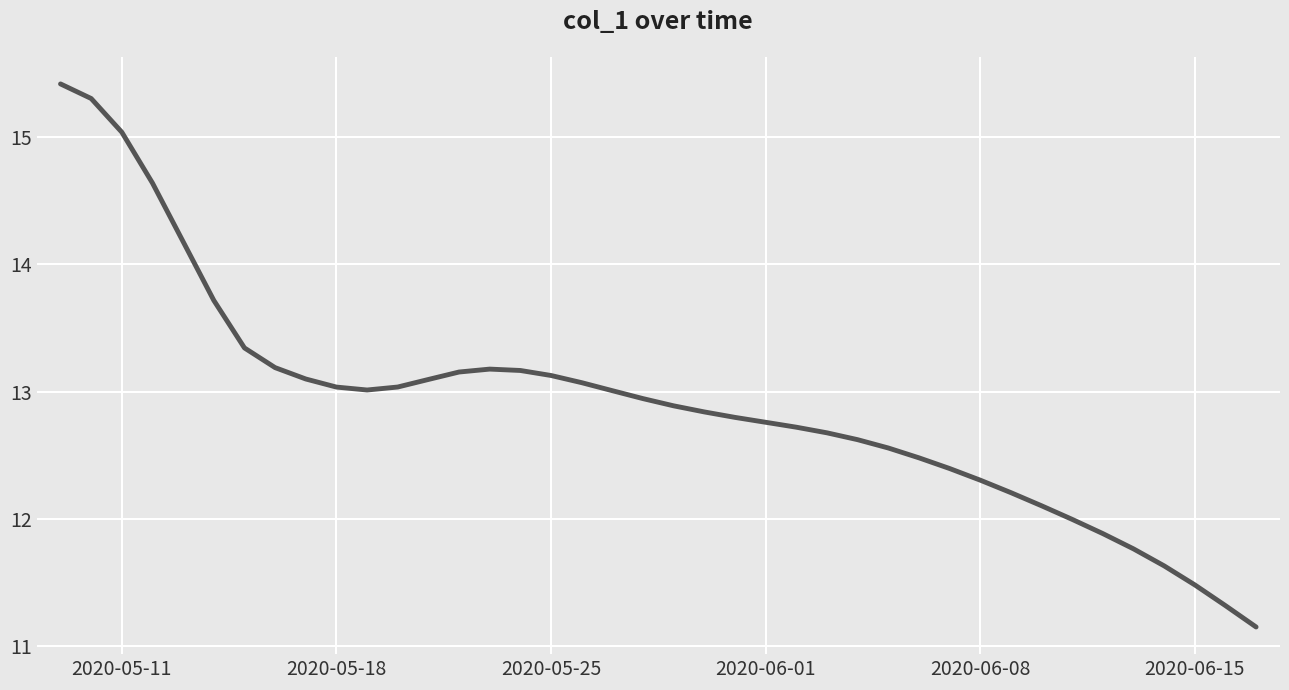

How many lines are shown in the chart?

1